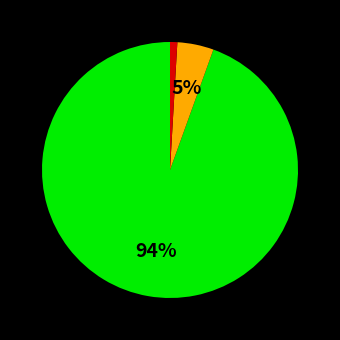

Is there any slice that represents more than half of the pie?

Yes